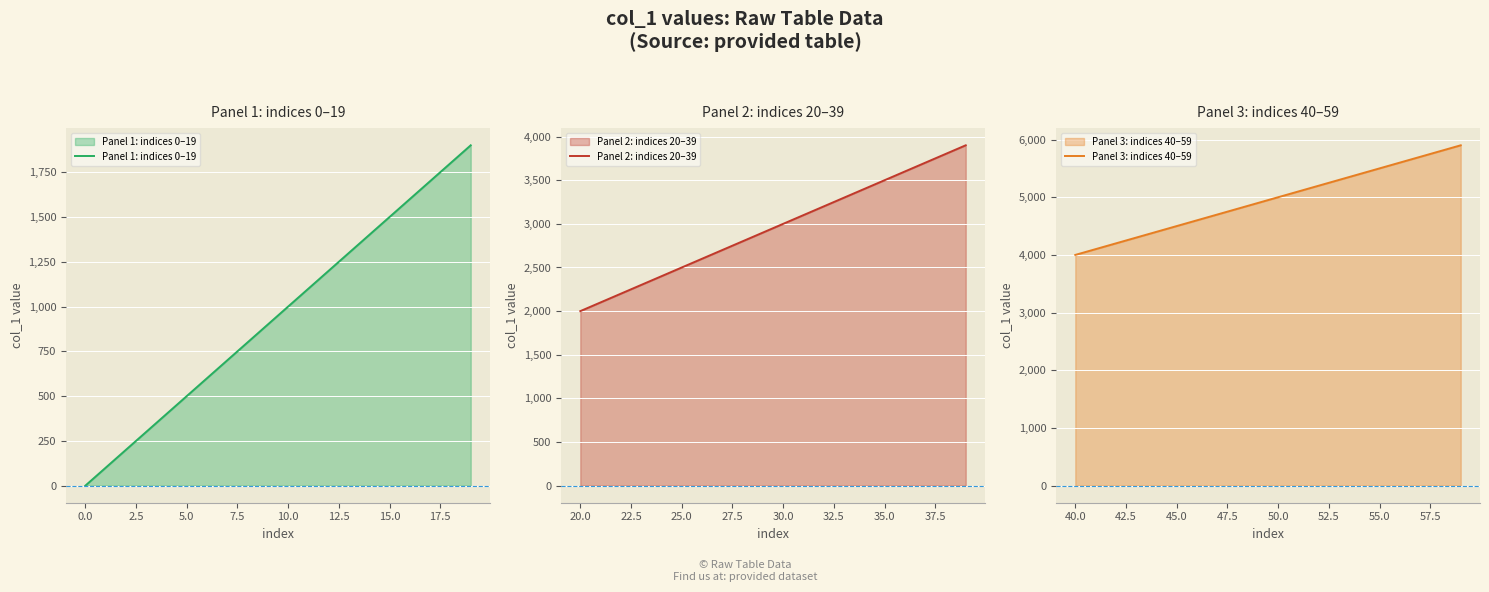

What is the sum of all Panel 3: indices 40–59 values?

99000